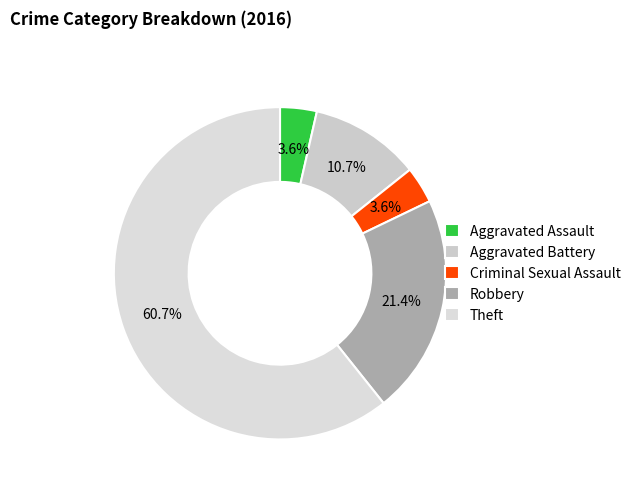

Is it true that Aggravated Assault is 1% of the pie?

False